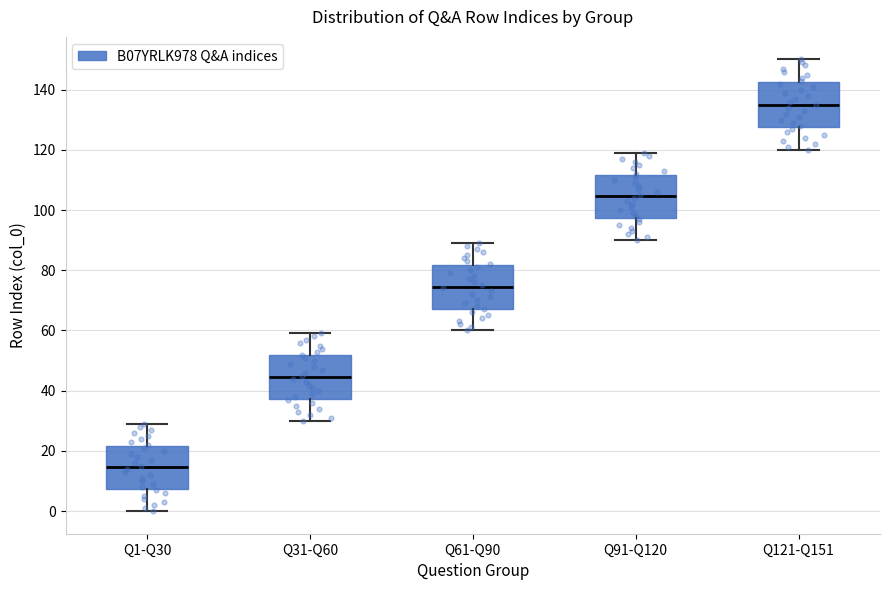

Where does the upper whisker of the box for Q121-Q151 end on the y-axis? The values are not printed on the chart, so give them approximately, as read against the axis.

150